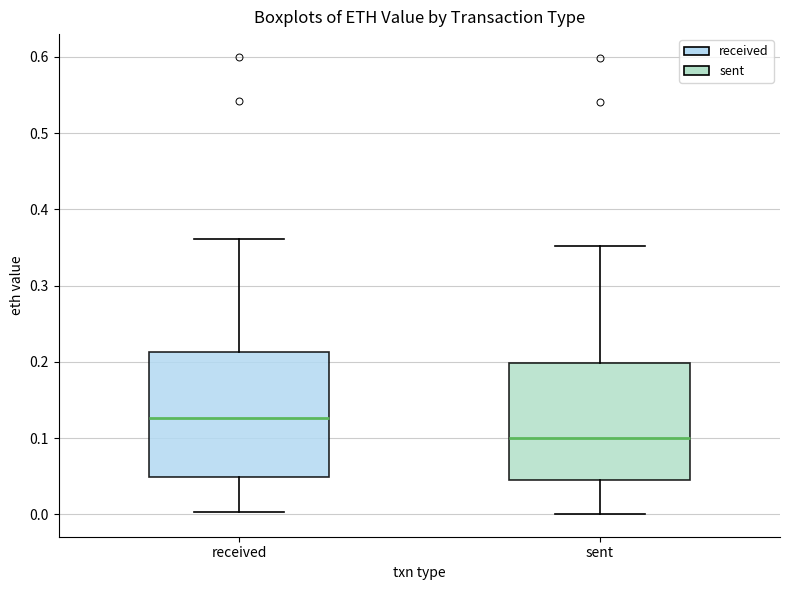

Reading left to right, read every box against the y-axis: the position of its median line, the range the box covers, and the ends of its whiskers. The values are not printed on the chart, so give them approximately, as read against the axis.

received: median 0.13, box 0.05 to 0.21, whiskers 0.00 to 0.36
sent: median 0.10, box 0.04 to 0.20, whiskers 0.00 to 0.35